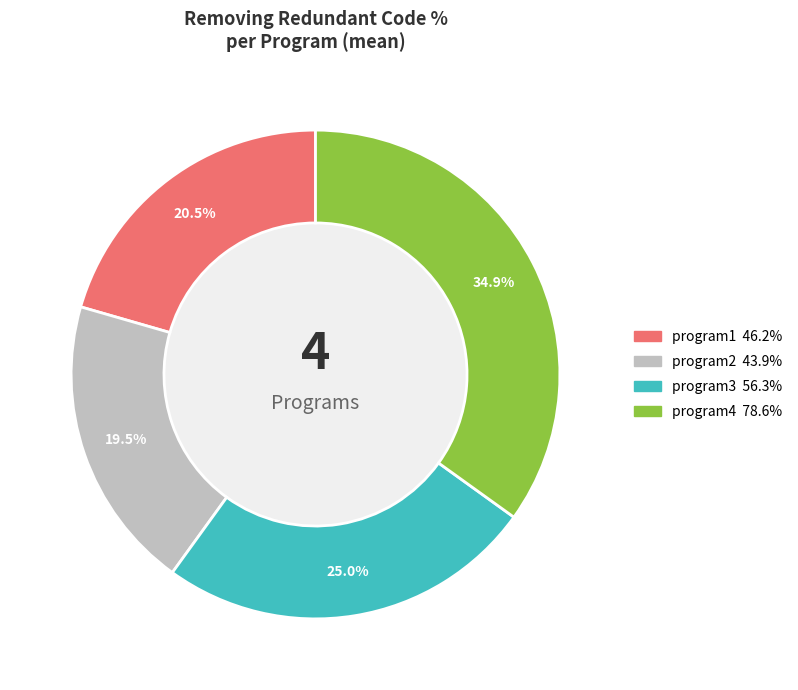

Is there a majority slice in this chart?

No